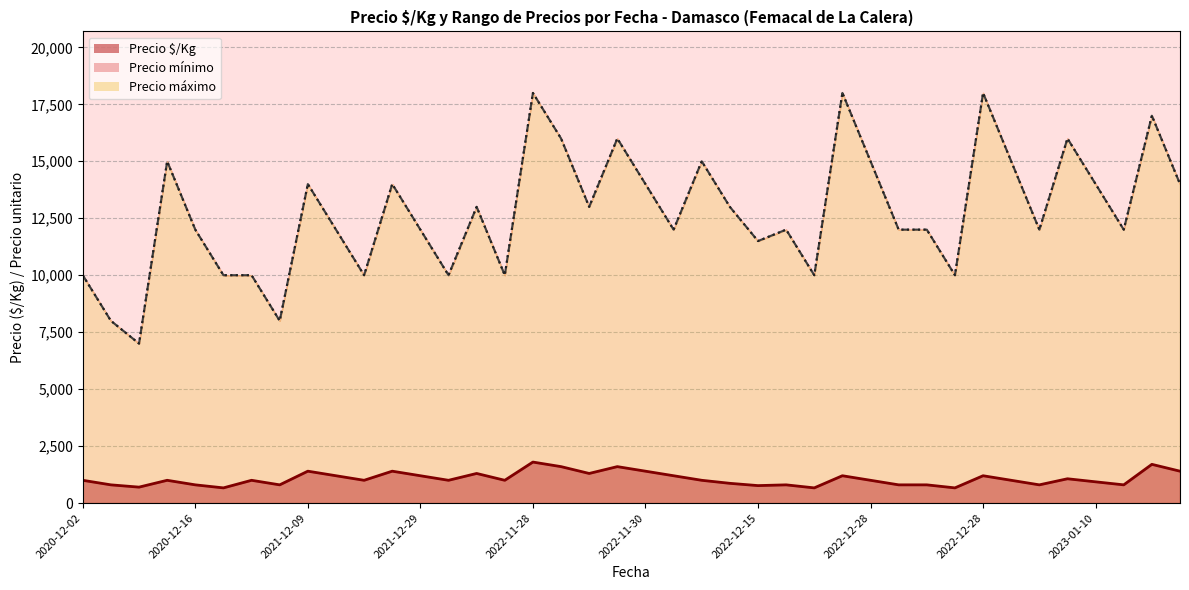

What is the maximum value for Precio $/Kg?

1800